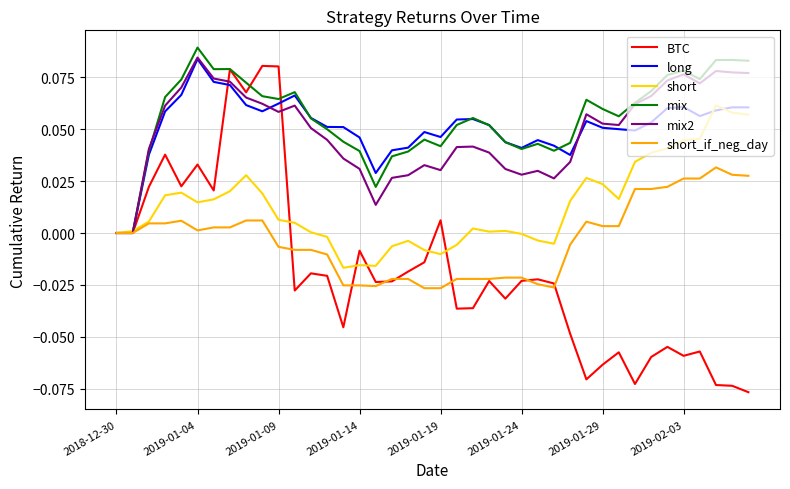

Which series has the widest spread of values?

BTC